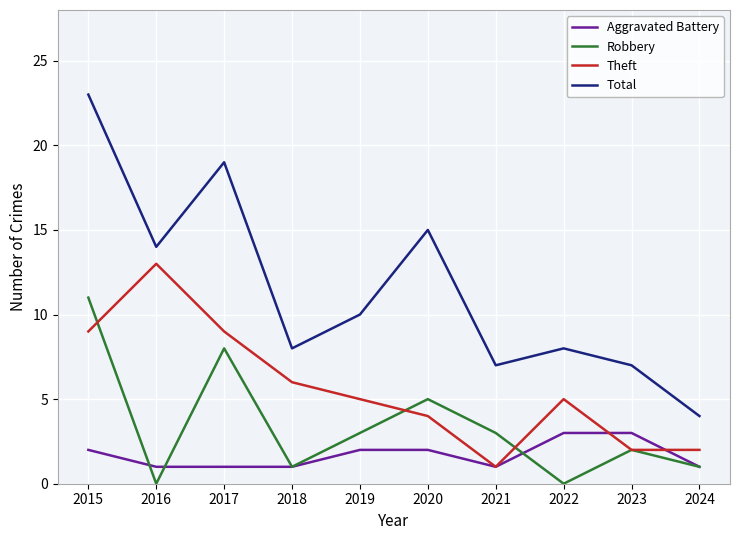

What is the difference between the second highest and second lowest values in the Theft series?

7